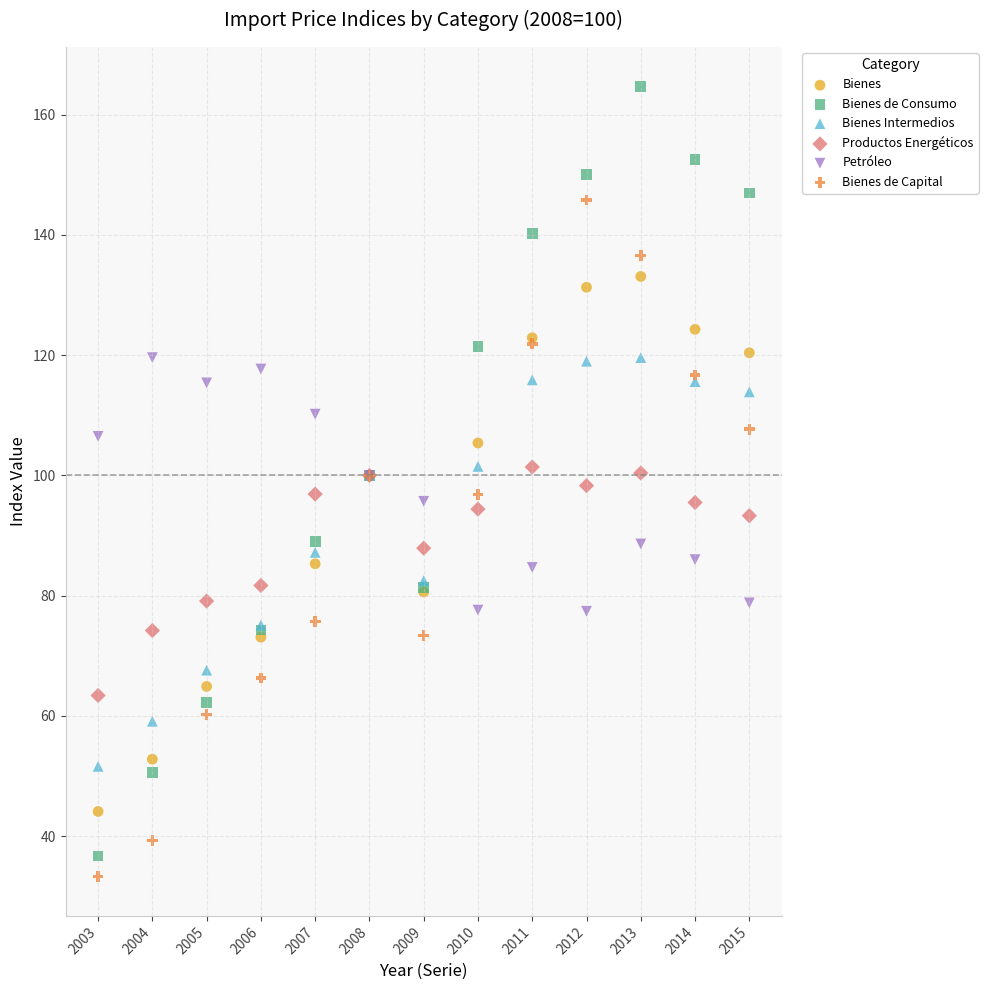

Which series contains the highest Y value?

Bienes de Consumo